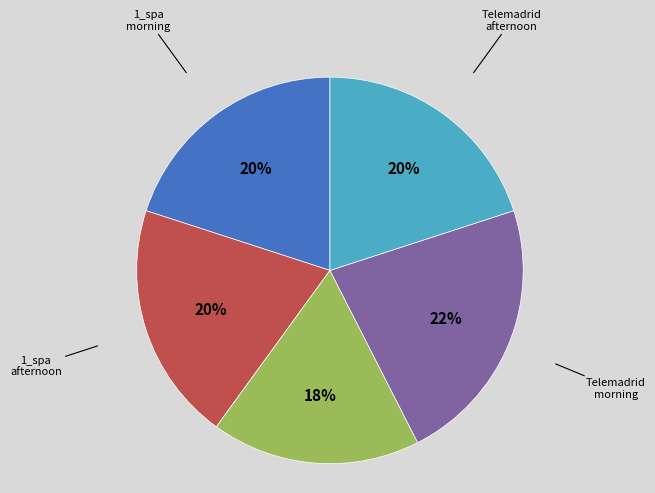

Is there a majority slice in this chart?

No